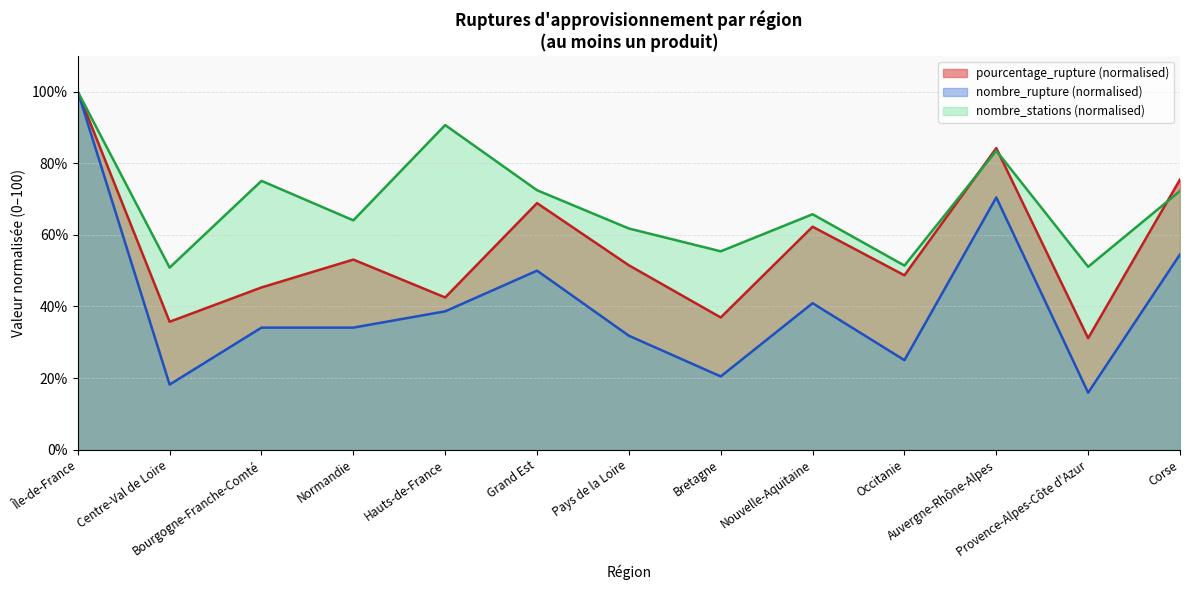

At which label does pourcentage_rupture first exceed 51?

Île-de-France